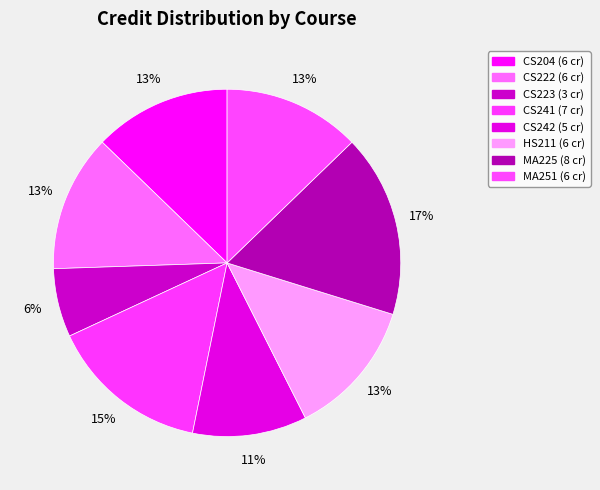

How many slices are in this pie chart?

8